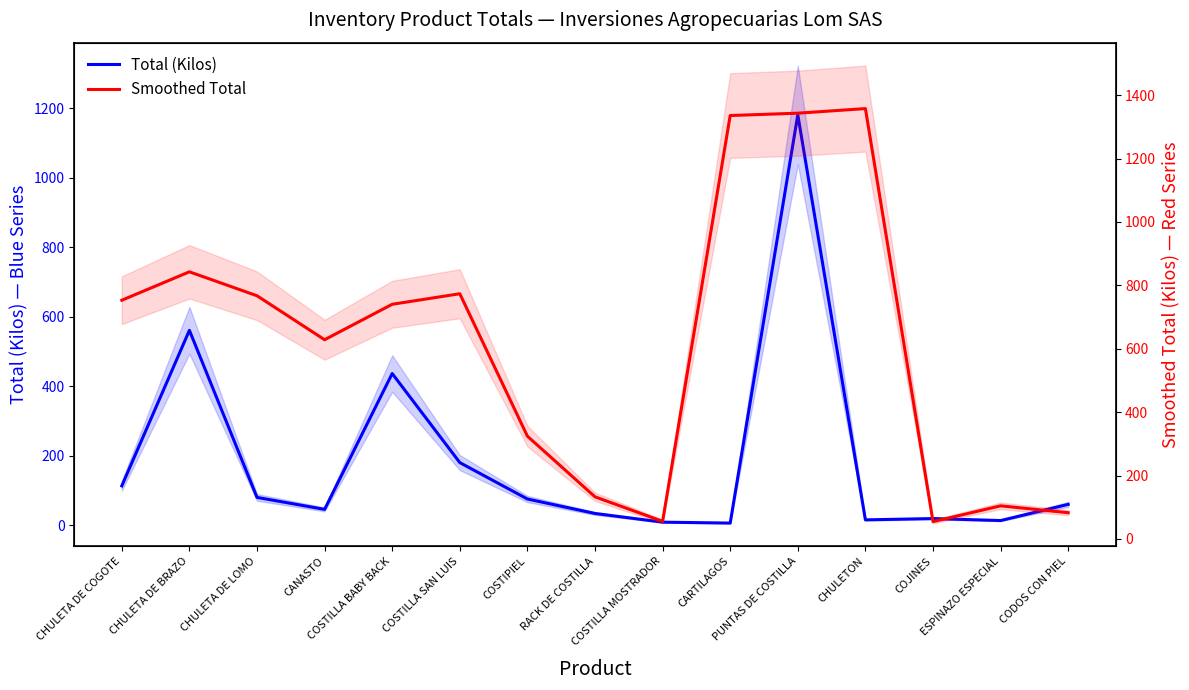

What is the minimum value for Total (Kilos)?

6.5